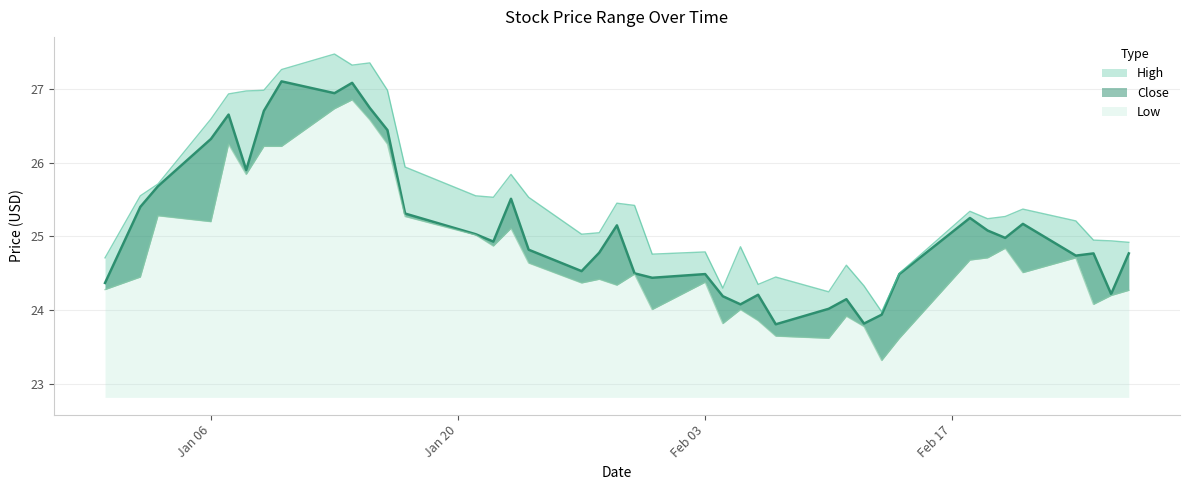

What is the total value across all series at Jan 06?

78.1